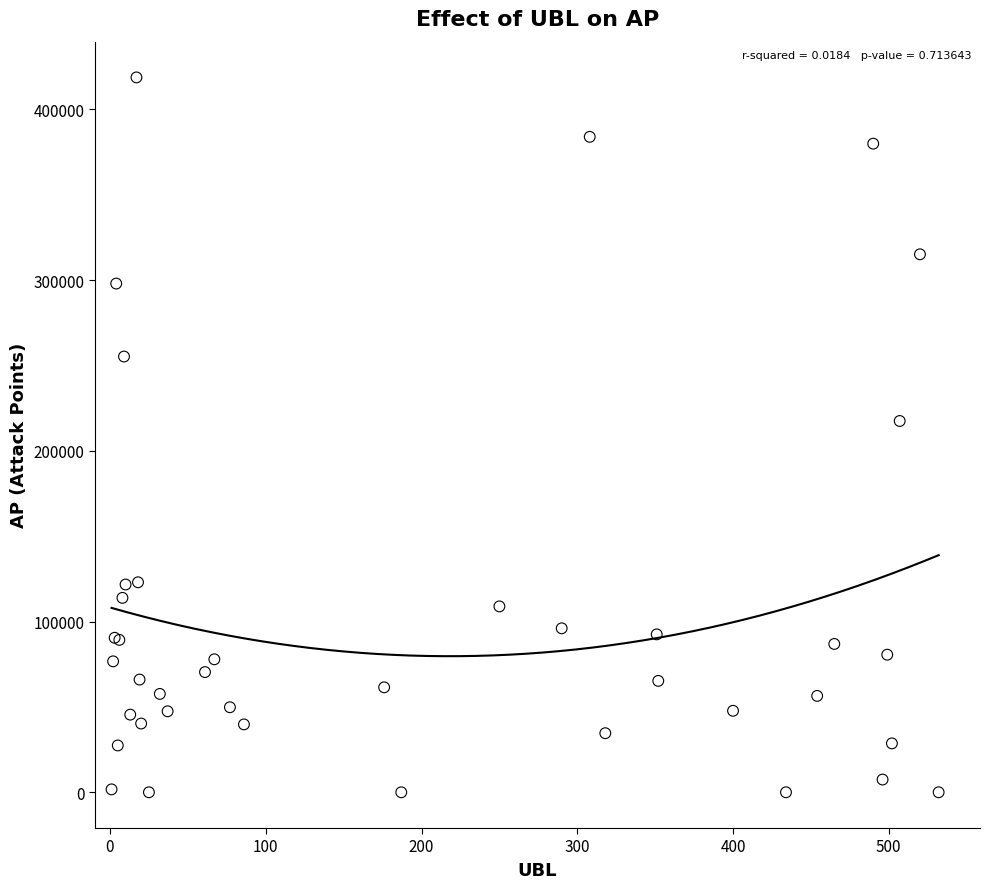

What Y value in the scatter plot is closest to 209374?

217490